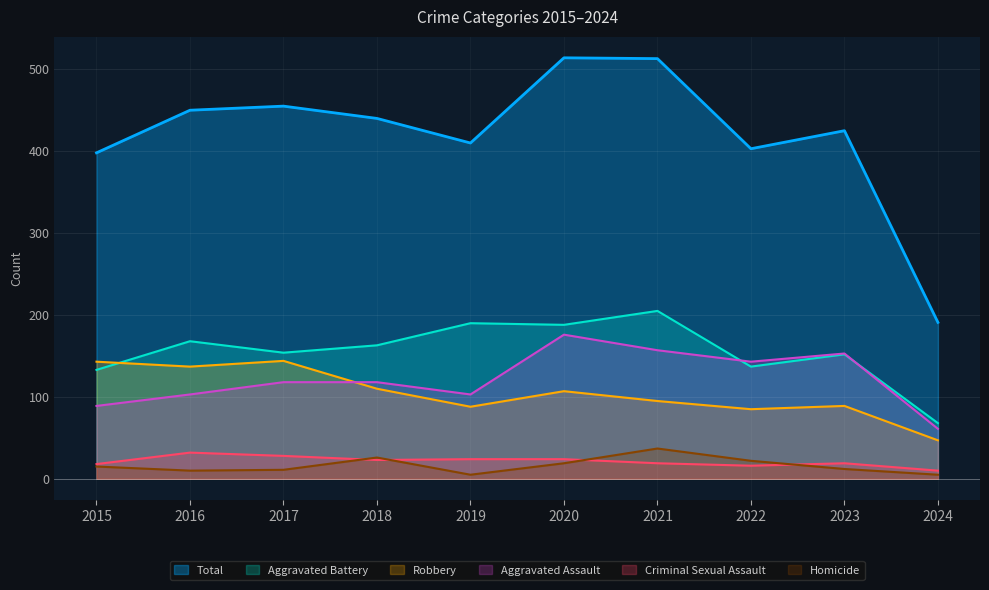

Reading left to right, transcribe all the data shown in this chart.

Aggravated Assault: 2015=89	2016=103	2017=118	2018=118	2019=103	2020=176	2021=157	2022=143	2023=153	2024=61
Aggravated Battery: 2015=133	2016=168	2017=154	2018=163	2019=190	2020=188	2021=205	2022=137	2023=152	2024=68
Criminal Sexual Assault: 2015=18	2016=32	2017=28	2018=23	2019=24	2020=24	2021=19	2022=16	2023=19	2024=10
Homicide: 2015=15	2016=10	2017=11	2018=26	2019=5	2020=19	2021=37	2022=22	2023=12	2024=5
Robbery: 2015=143	2016=137	2017=144	2018=110	2019=88	2020=107	2021=95	2022=85	2023=89	2024=47
Total: 2015=398	2016=450	2017=455	2018=440	2019=410	2020=514	2021=513	2022=403	2023=425	2024=191